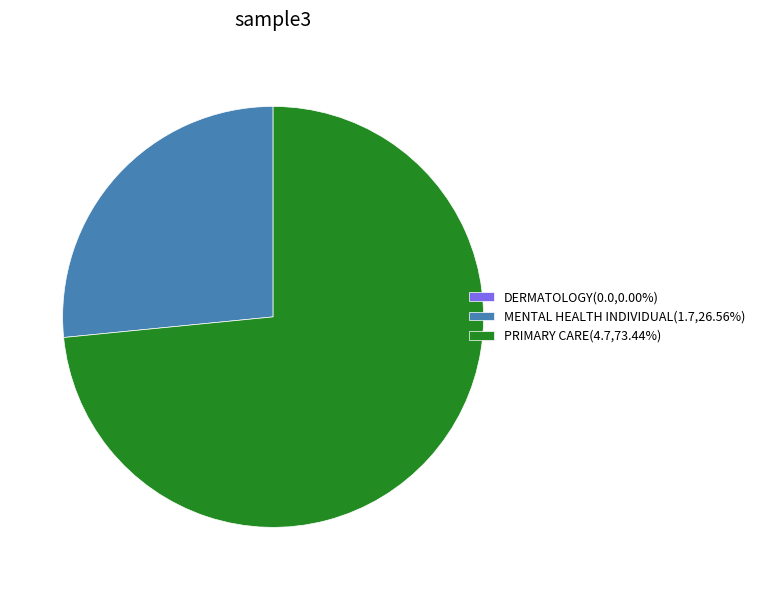

Is there a majority slice in this chart?

Yes